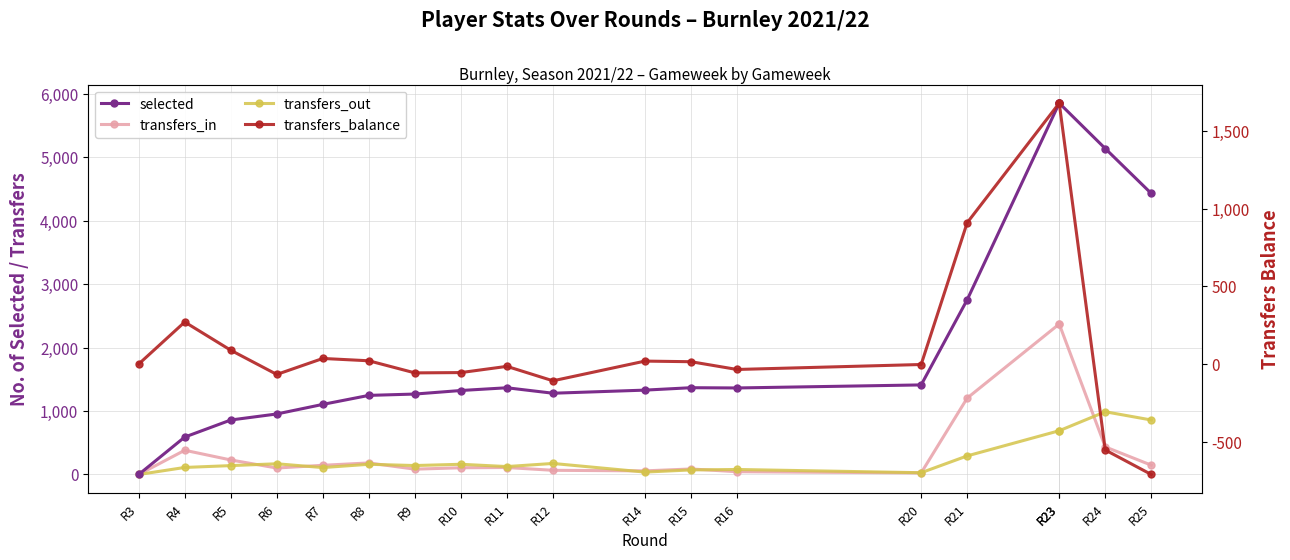

List the series in order of their peak value, highest first.

selected, transfers_in, transfers_balance, transfers_out